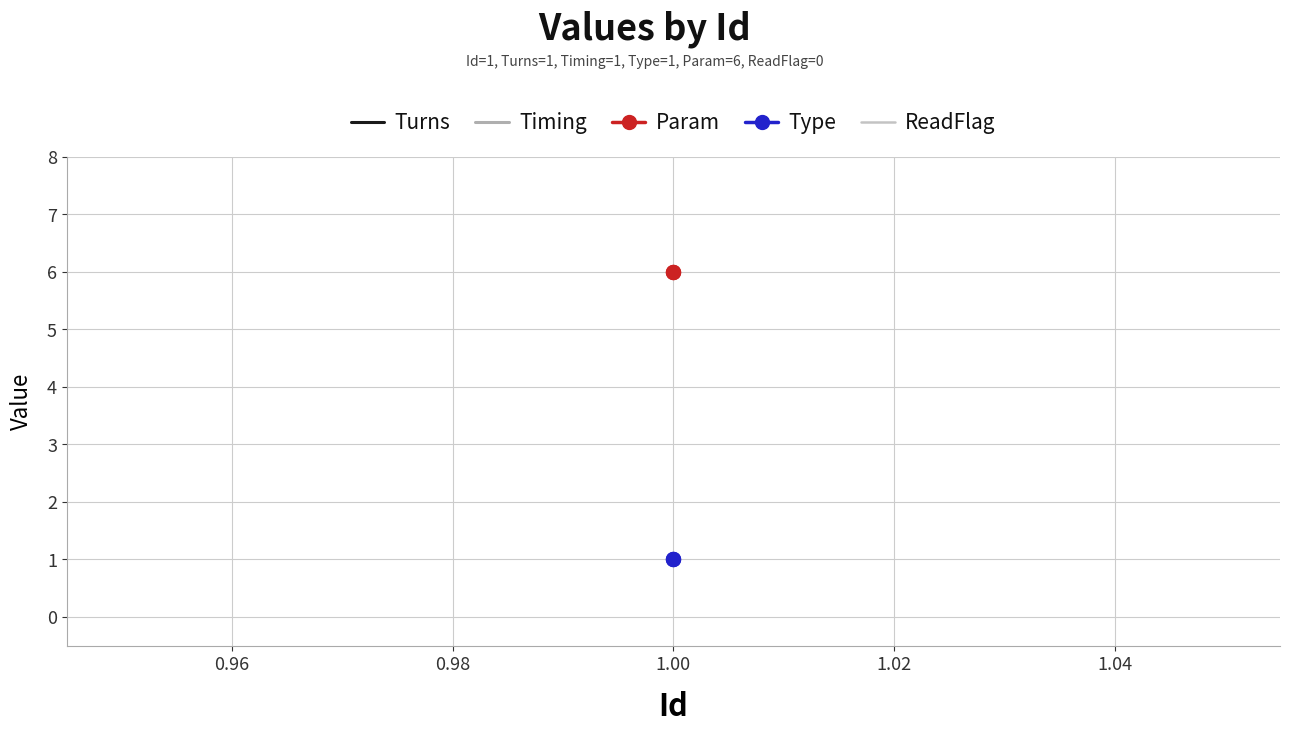

What is the average value of the Param series?

6